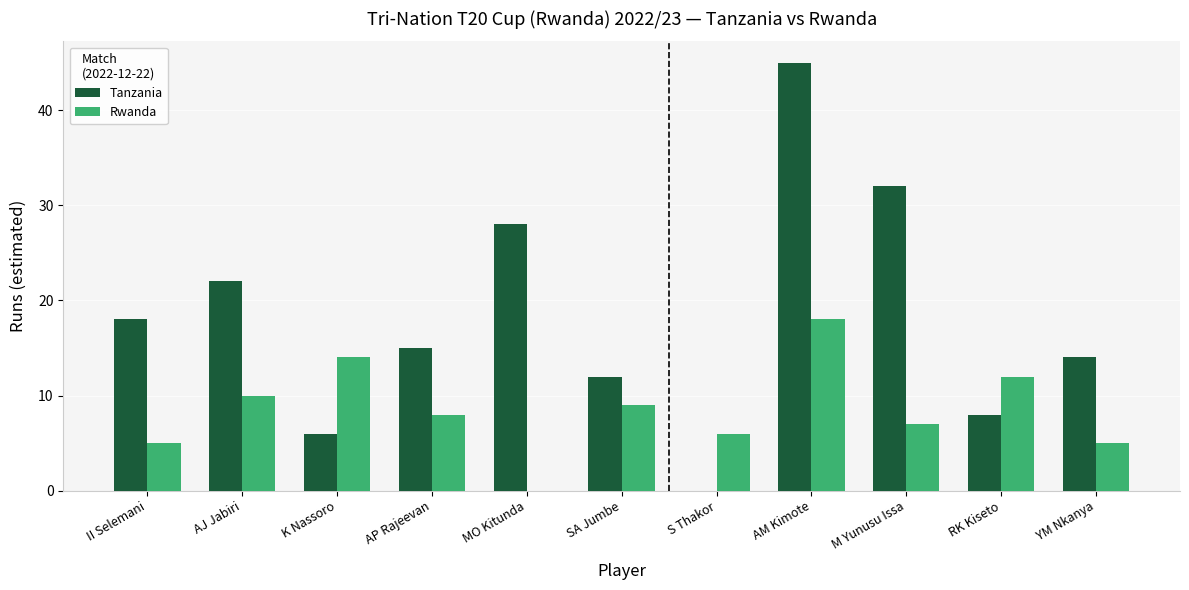

Which series changed the most between AP Rajeevan and AM Kimote?

Tanzania